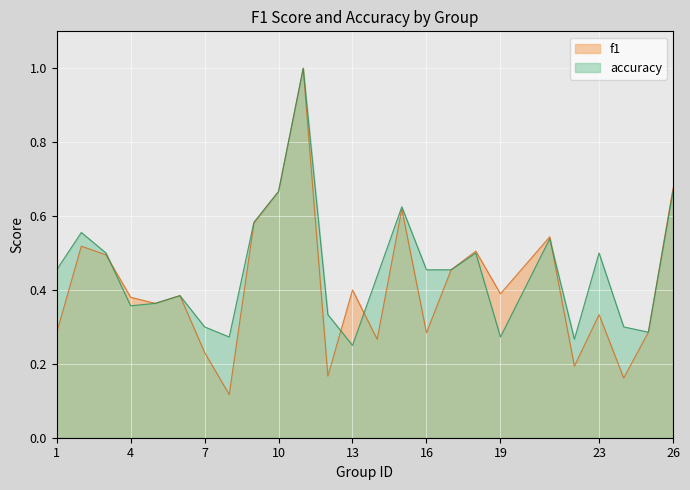

List the labels in order of f1 value, smallest first.

8, 24, 12, 22, 7, 14, 1, 16, 25, 23, 5, 4, 6, 19, 13, 17, 3, 18, 2, 21, 9, 15, 10, 26, 11